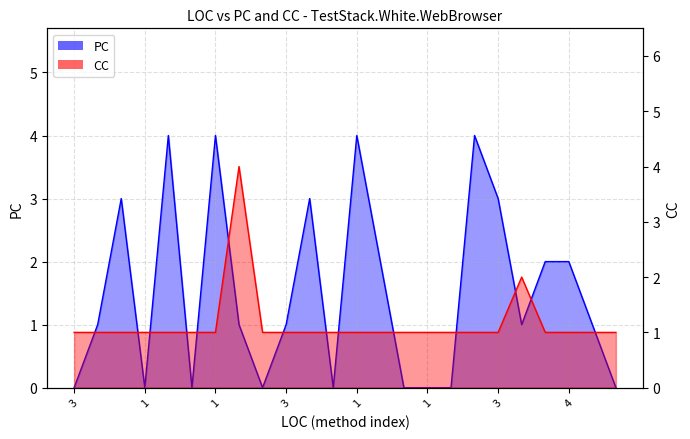

Rank the categories by PC value from lowest to highest.

3, 1, 1, 3, 1, 3, 1, 2, 3, 3, 28, 3, 5, 4, 6, 4, 4, 3, 3, 3, 1, 1, 1, 3